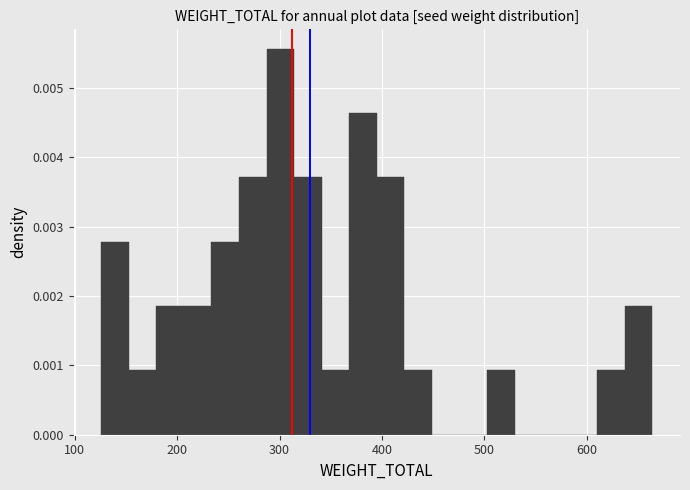

Around what value on the x-axis is the tallest bar? Give the approximate position of its centre, as read against the axis.

300